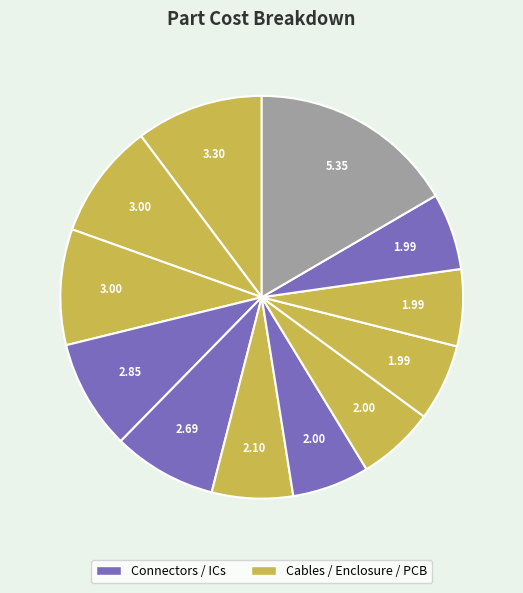

How many segments does this pie chart have?

12